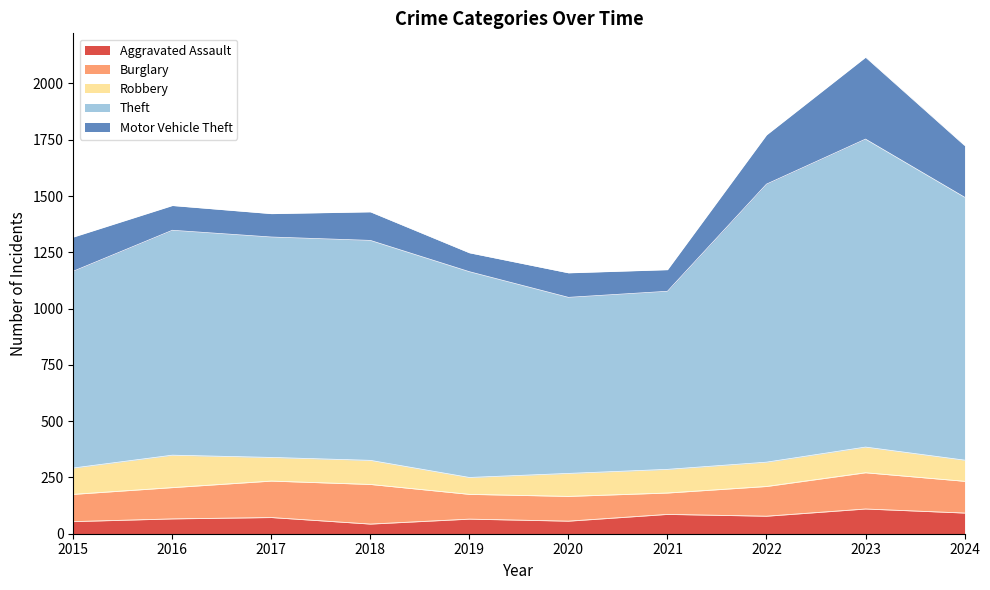

What value does the Aggravated Assault series have at 2022?

78